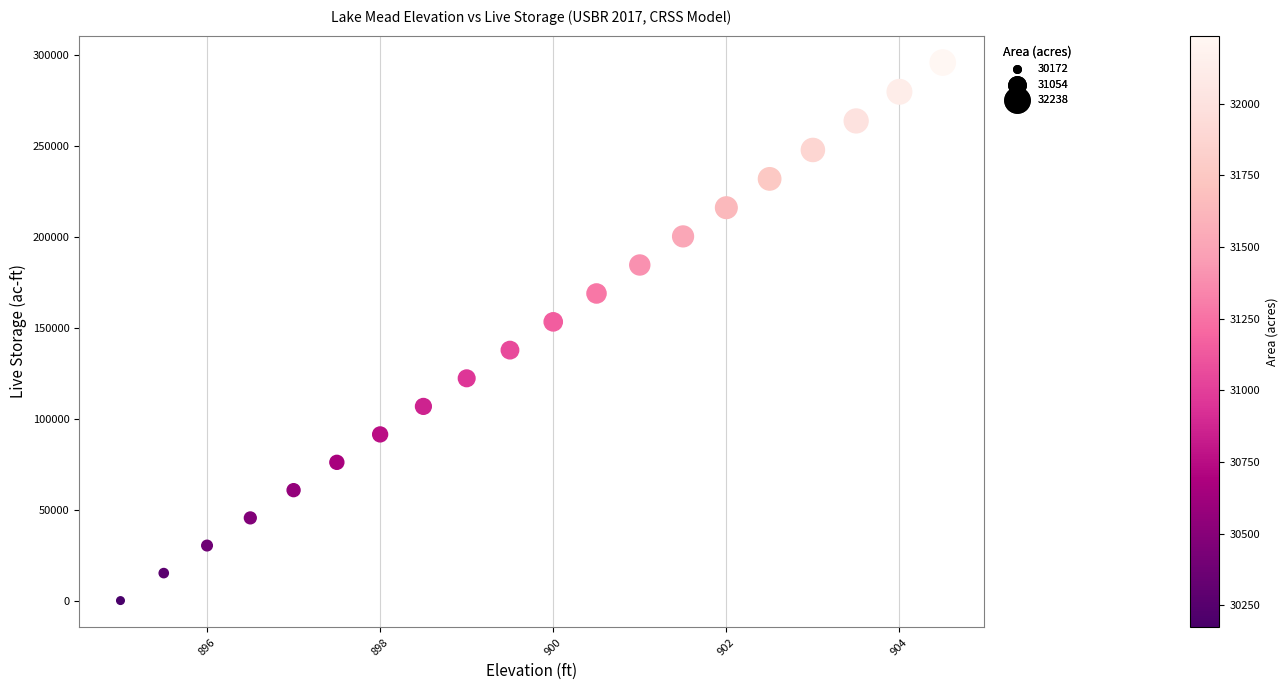

What is the range of Y values (max minus min)?

295939